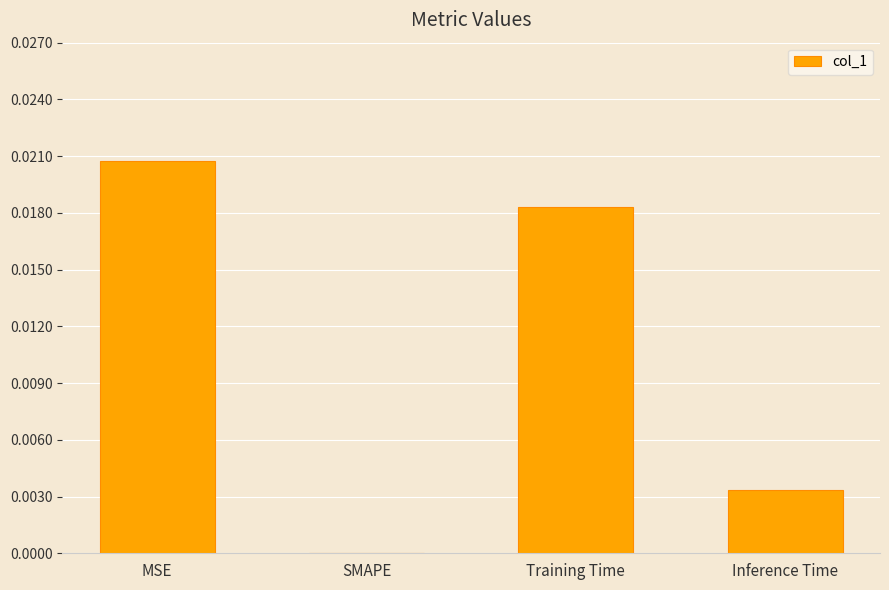

At which category does the chart reach its peak across all series?

MSE